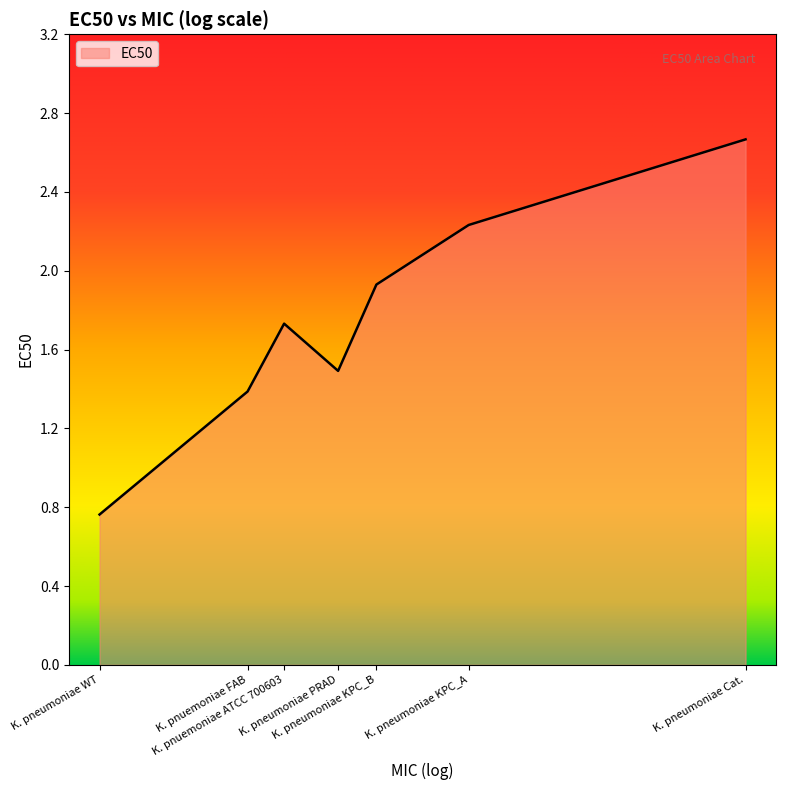

What is the ratio of the value at K. pneumoniae Cat. to the value at K. pnuemoniae FAB?

1.9